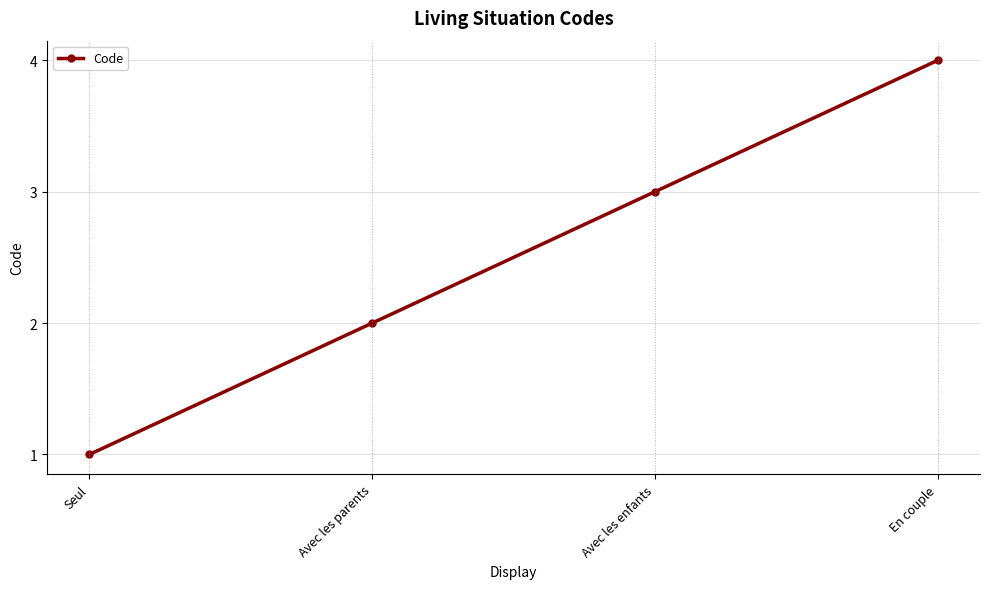

Count the number of categories in the chart.

4